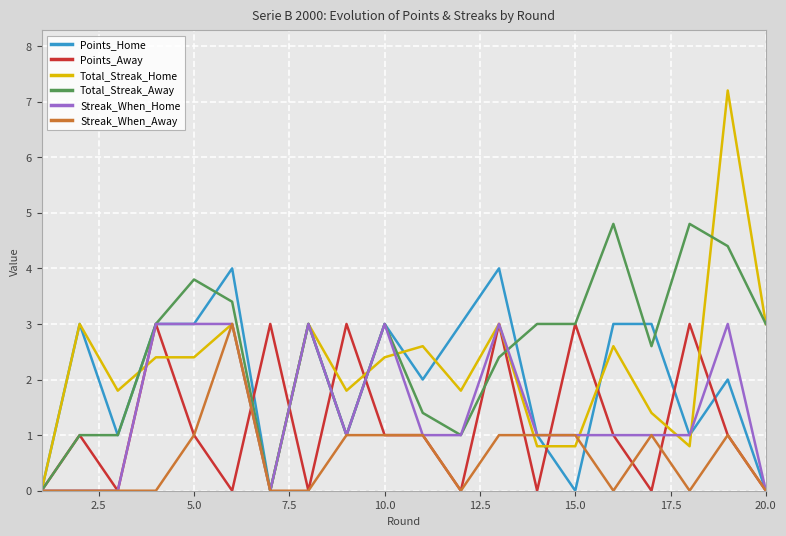

What is the maximum value shown in the chart?

7.2